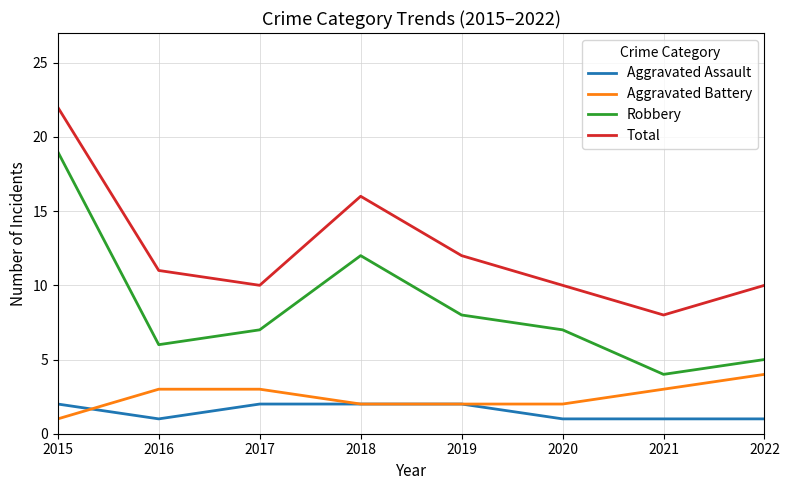

The value of Total at 2020 is 10. True or false?

True